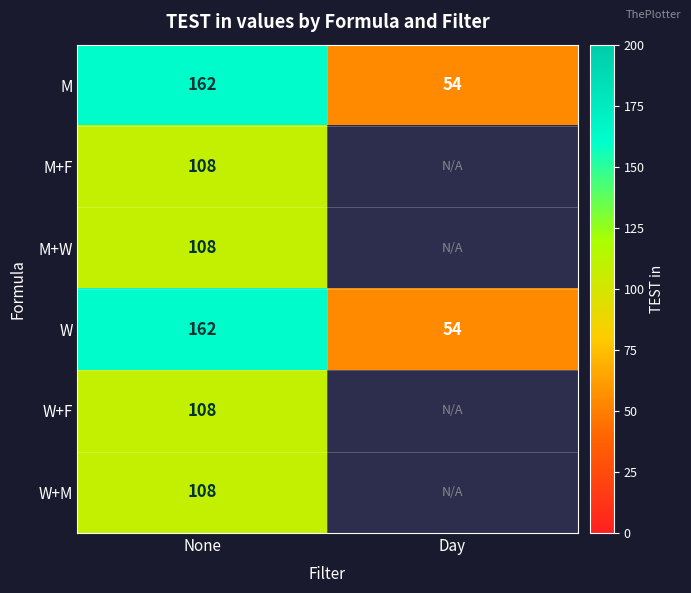

What is the total value across all series at None?

756